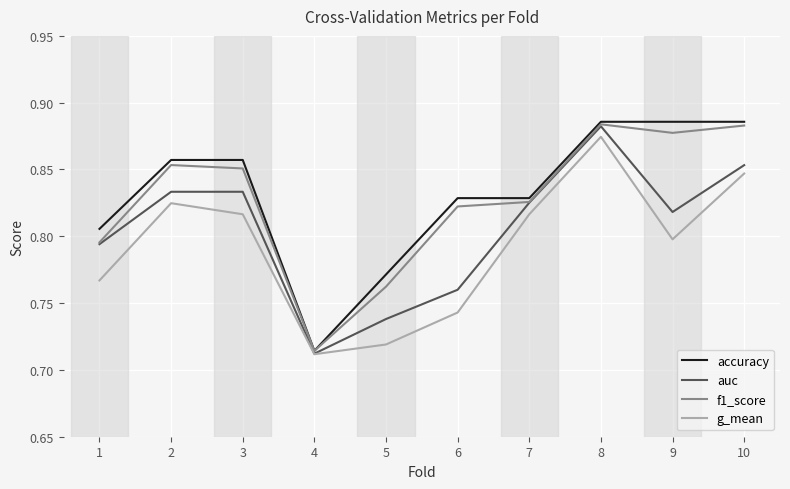

Between 1 and 6, which series saw the biggest shift?

auc